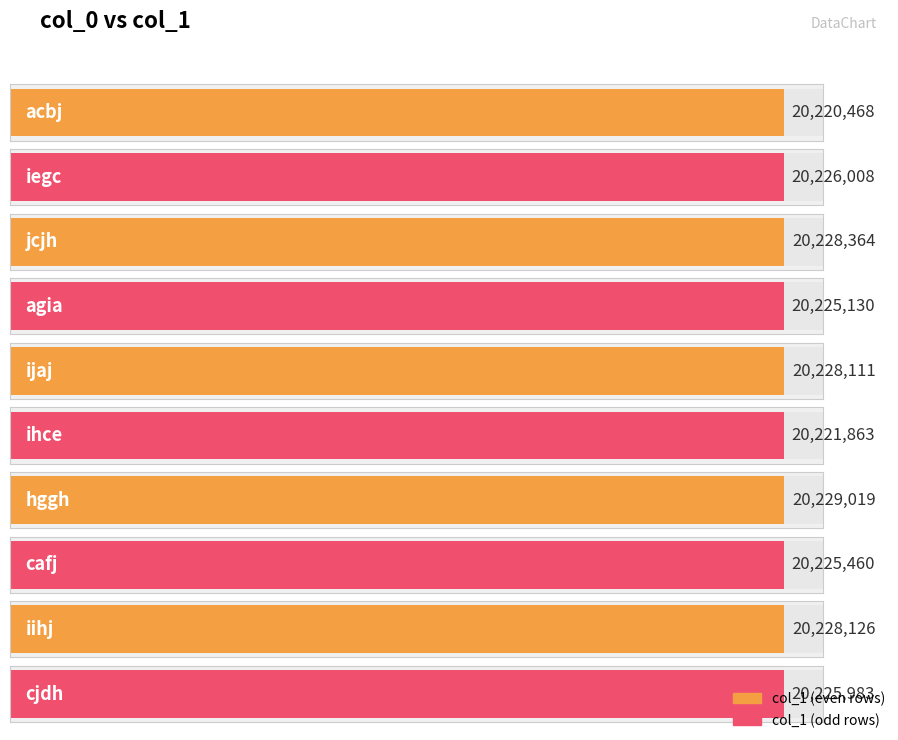

What is the average value?

20225853